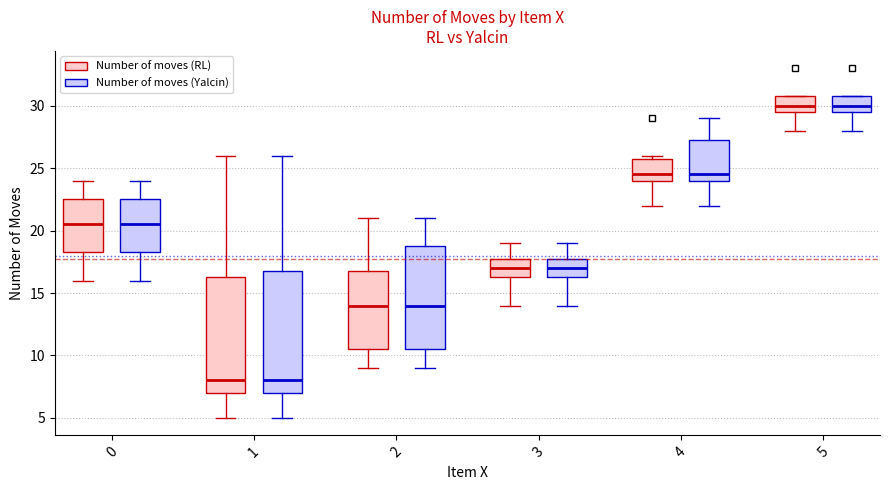

Reading left to right, read every box against the y-axis: the position of its median line, the range the box covers, and the ends of its whiskers. The values are not printed on the chart, so give them approximately, as read against the axis.

0 (Number of moves (RL)): median 20.5, box 18.5 to 22.5, whiskers 16.0 to 24.0
0 (Number of moves (Yalcin)): median 20.5, box 18.5 to 22.5, whiskers 16.0 to 24.0
1 (Number of moves (RL)): median 8.0, box 7.0 to 16.5, whiskers 5.0 to 26.0
1 (Number of moves (Yalcin)): median 8.0, box 7.0 to 17.0, whiskers 5.0 to 26.0
2 (Number of moves (RL)): median 14.0, box 10.5 to 17.0, whiskers 9.0 to 21.0
2 (Number of moves (Yalcin)): median 14.0, box 10.5 to 19.0, whiskers 9.0 to 21.0
3 (Number of moves (RL)): median 17.0, box 16.5 to 18.0, whiskers 14.0 to 19.0
3 (Number of moves (Yalcin)): median 17.0, box 16.5 to 18.0, whiskers 14.0 to 19.0
4 (Number of moves (RL)): median 24.5, box 24.0 to 26.0, whiskers 22.0 to 26.0 (just above the box's upper edge)
4 (Number of moves (Yalcin)): median 24.5, box 24.0 to 27.5, whiskers 22.0 to 29.0
5 (Number of moves (RL)): median 30.0, box 29.5 to 31.0, whiskers 28.0 to 31.0
5 (Number of moves (Yalcin)): median 30.0, box 29.5 to 31.0, whiskers 28.0 to 31.0